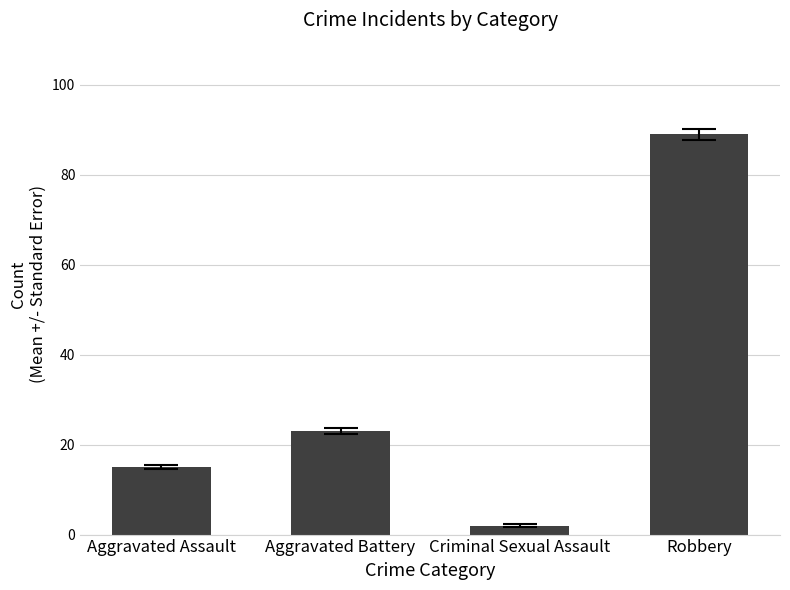

How many data points does each series have?

4